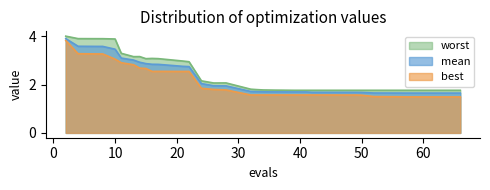

True or false: best has a value of 2.6 at 50.

False